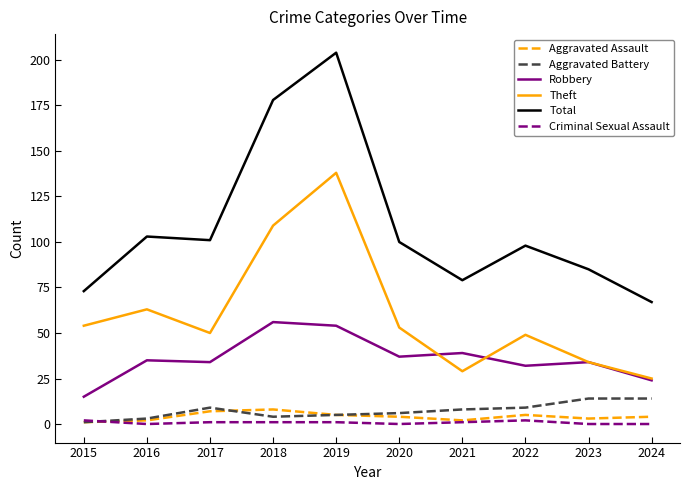

How many lines are shown in the chart?

6